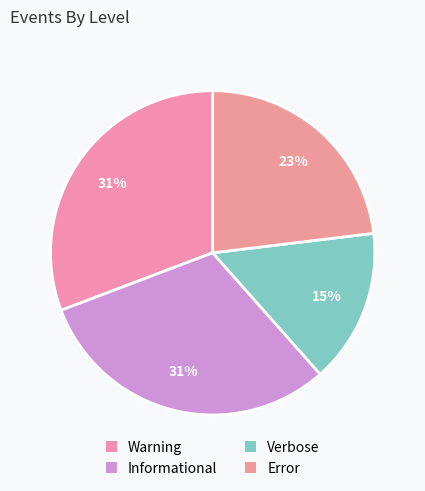

What is the total percentage of Warning and Error?

53.8%